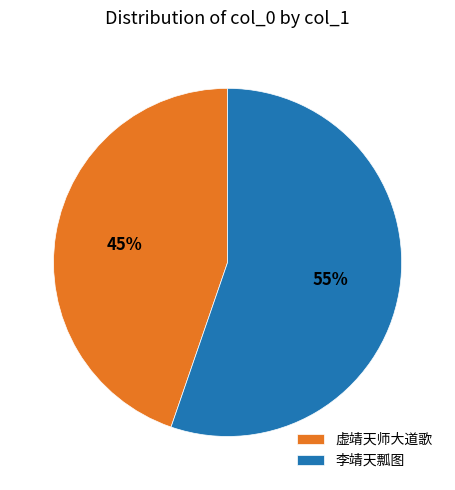

Between 虚靖天师大道歌 and 李靖天瓢图, which is larger?

李靖天瓢图